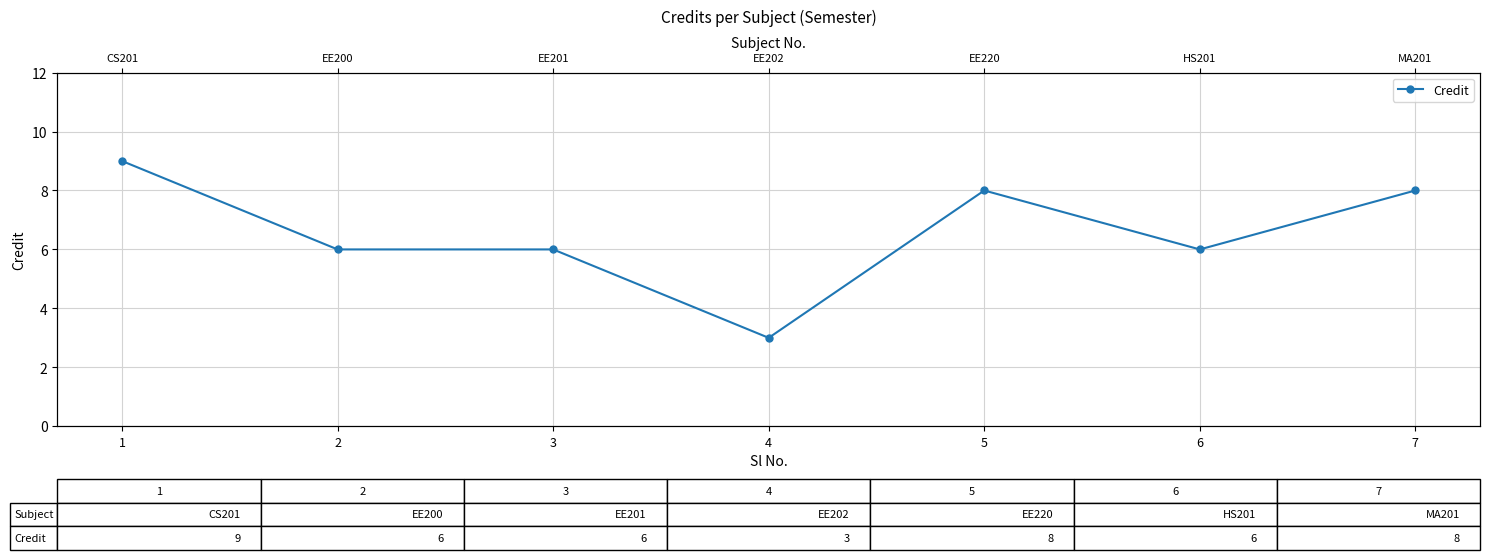

At which label is the value closest to 6?

2